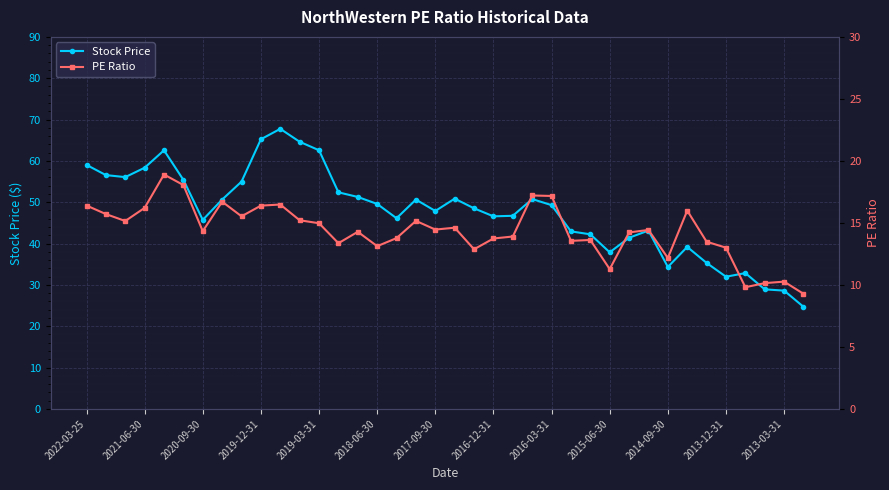

Is it true that PE Ratio equals 23.2 at 32?

False